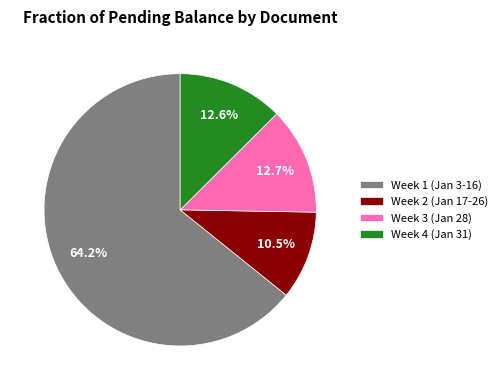

Count the number of slices in the pie.

4